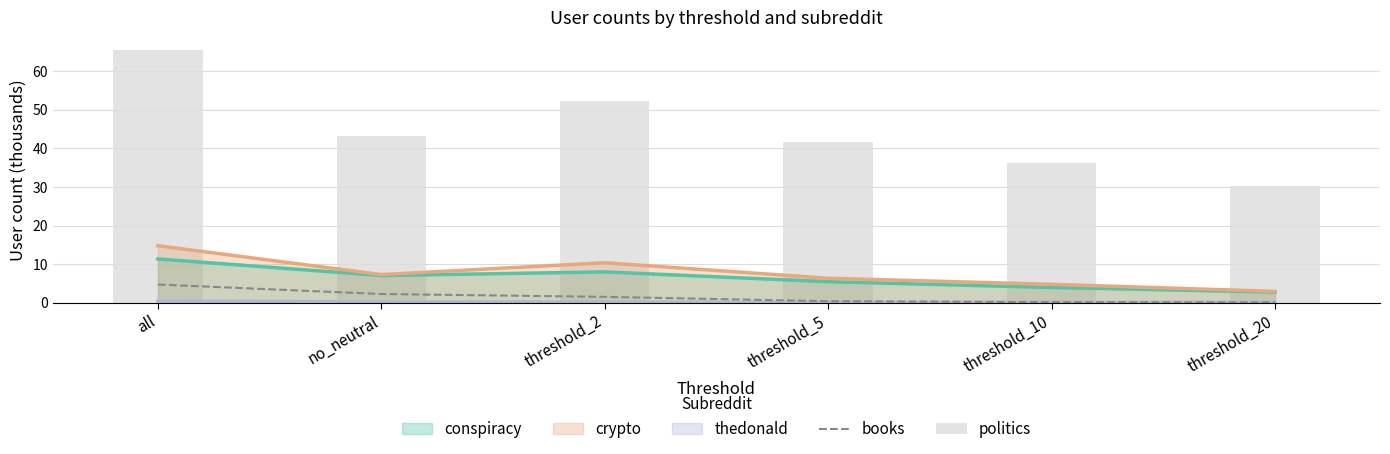

What is the difference between the maximum and minimum values in the politics series?

35.1